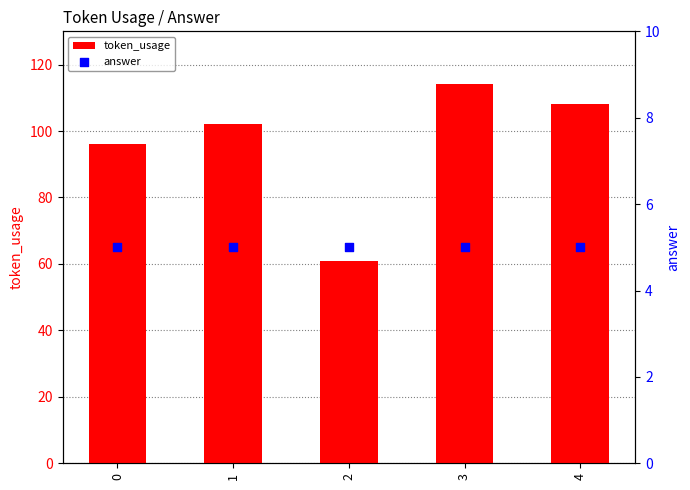

Which series contains the lowest Y value?

answer